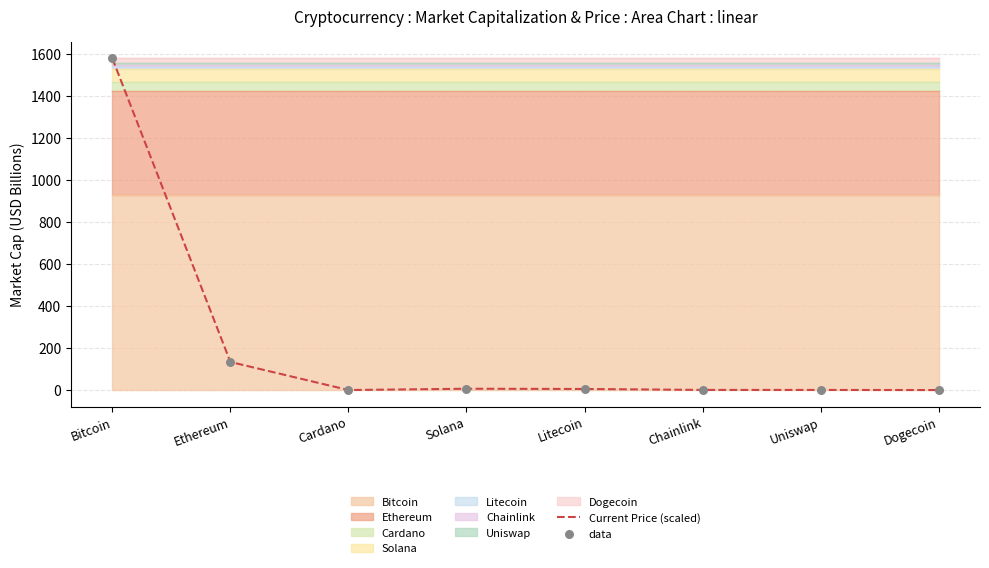

Which series has the widest spread of Y values?

Current Price (scaled)